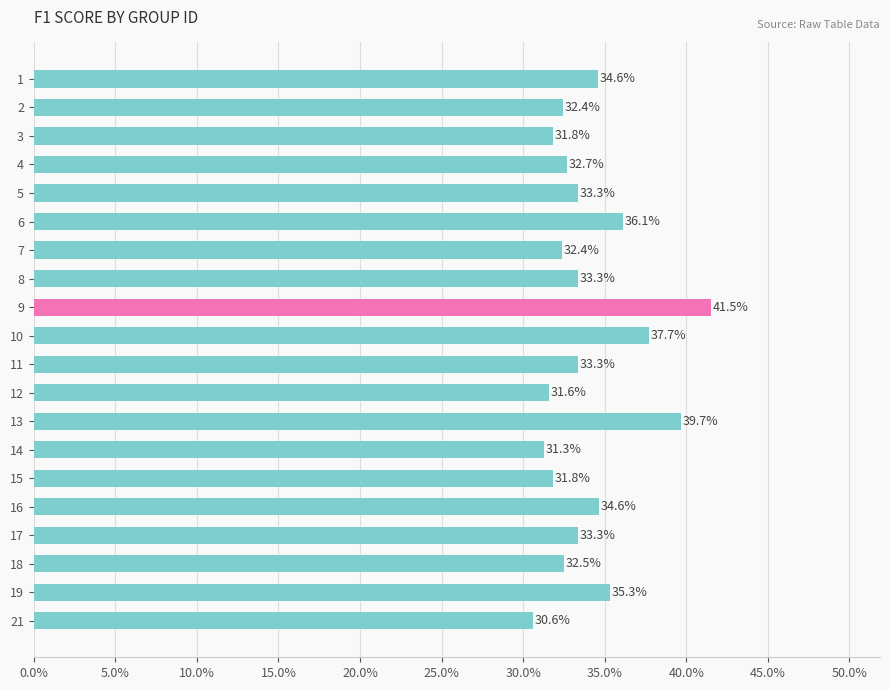

Are the bars horizontal?

Yes